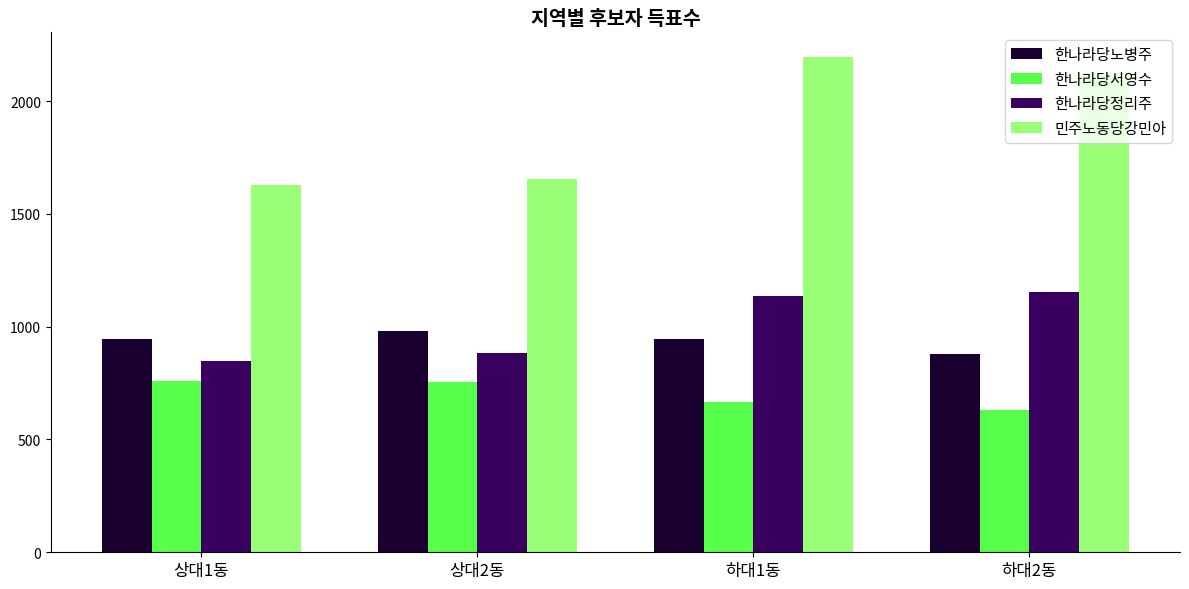

Which series has the largest range (max minus min)?

민주노동당강민아